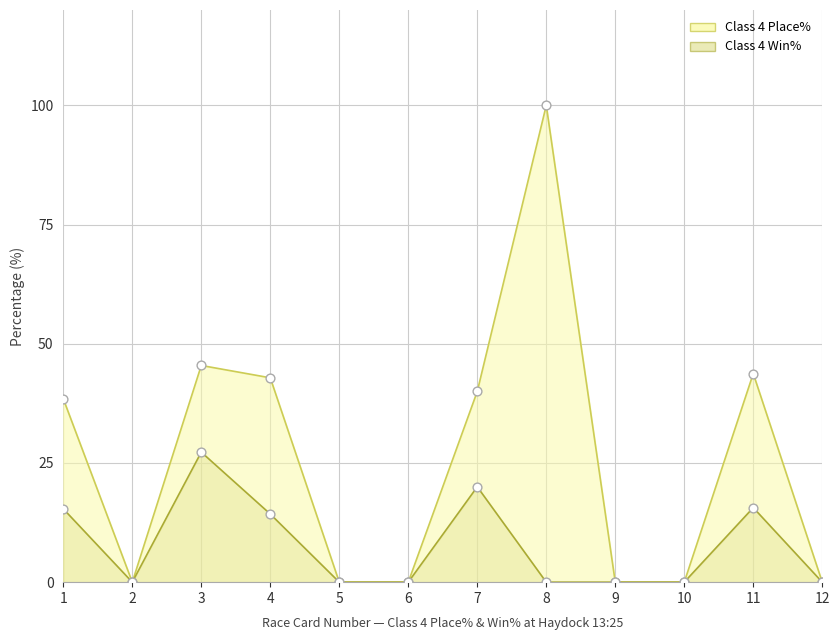

Which series has the largest Y range (max minus min)?

Class 4 Place%